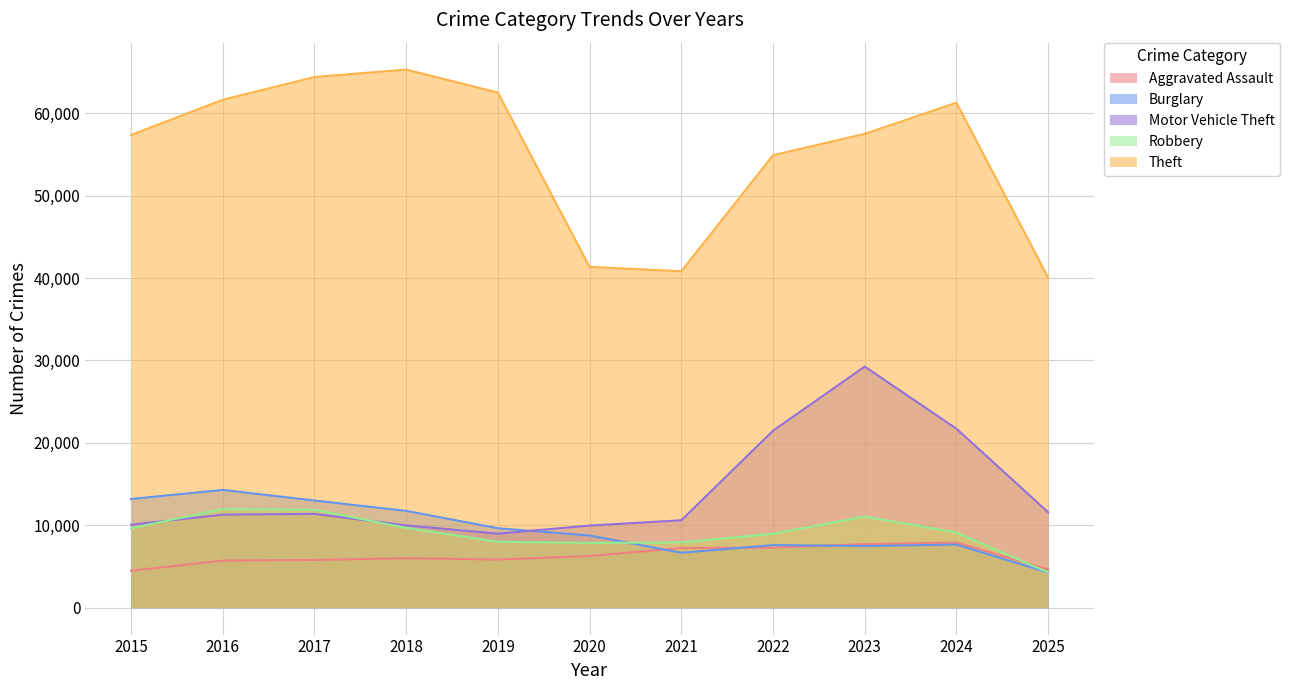

Which category has the highest value in the Aggravated Assault series?

2024